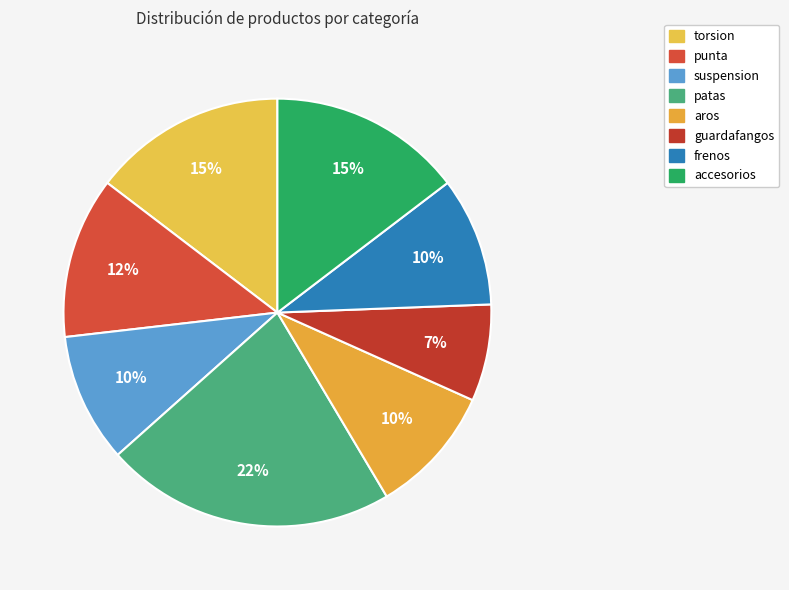

To the nearest percent, what is the difference between the largest and smallest slice percentages?

15%